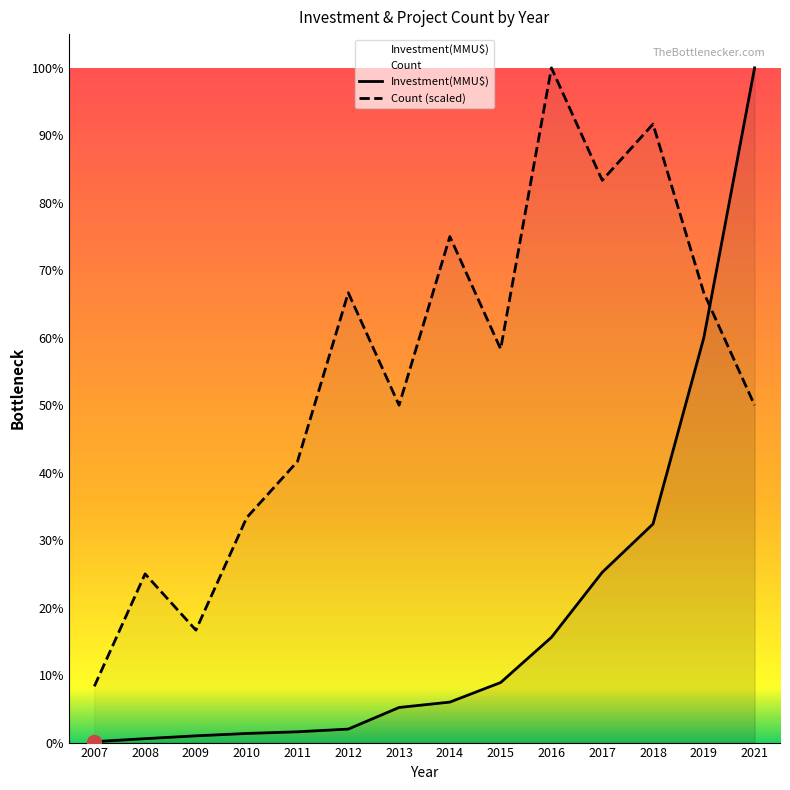

What is the difference between the maximum and minimum values in the Investment(MMU$) series?

499330.0